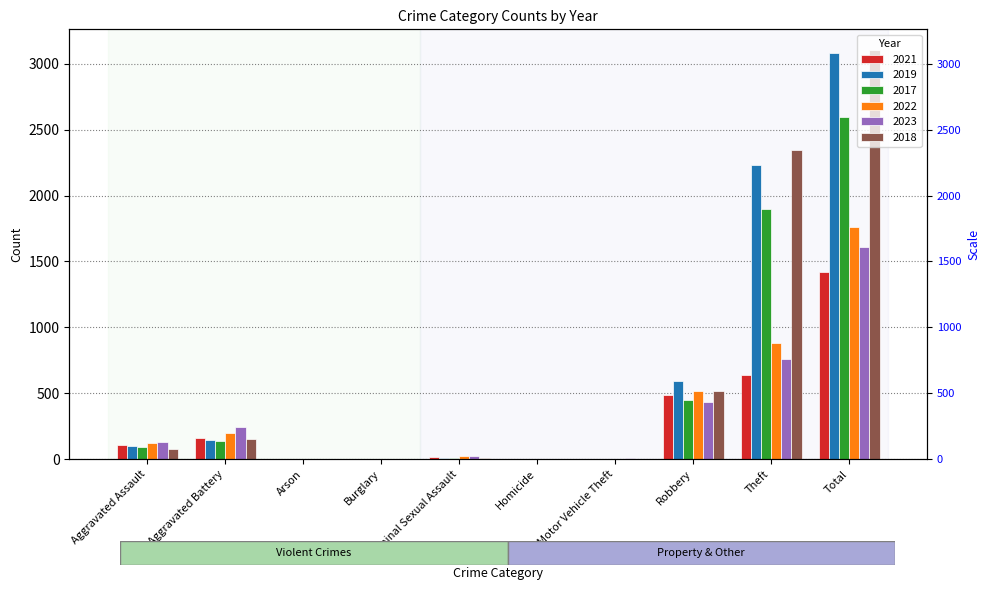

Reading left to right, what are all the values shown in this chart?

2021: Aggravated Assault=110	Aggravated Battery=163	Arson=2	Burglary=1	Criminal Sexual Assault=14	Homicide=4	Motor Vehicle Theft=2	Robbery=484	Theft=642	Total=1422
2019: Aggravated Assault=98	Aggravated Battery=148	Arson=1	Burglary=1	Criminal Sexual Assault=8	Homicide=2	Motor Vehicle Theft=1	Robbery=591	Theft=2230	Total=3080
2017: Aggravated Assault=95	Aggravated Battery=142	Arson=0	Burglary=2	Criminal Sexual Assault=8	Homicide=1	Motor Vehicle Theft=2	Robbery=446	Theft=1896	Total=2592
2022: Aggravated Assault=121	Aggravated Battery=202	Arson=5	Burglary=0	Criminal Sexual Assault=24	Homicide=5	Motor Vehicle Theft=2	Robbery=521	Theft=880	Total=1760
2023: Aggravated Assault=130	Aggravated Battery=246	Arson=2	Burglary=0	Criminal Sexual Assault=21	Homicide=2	Motor Vehicle Theft=6	Robbery=438	Theft=764	Total=1609
2018: Aggravated Assault=77	Aggravated Battery=152	Arson=1	Burglary=0	Criminal Sexual Assault=11	Homicide=1	Motor Vehicle Theft=1	Robbery=520	Theft=2342	Total=3105